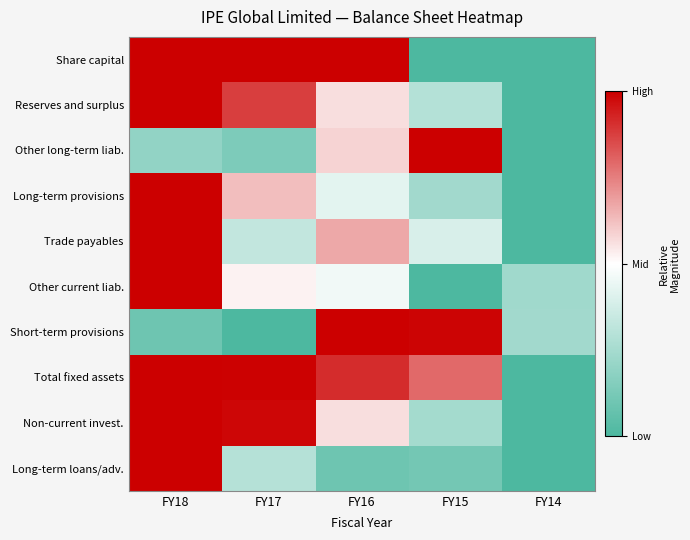

What is the maximum value shown in the chart?

1.0